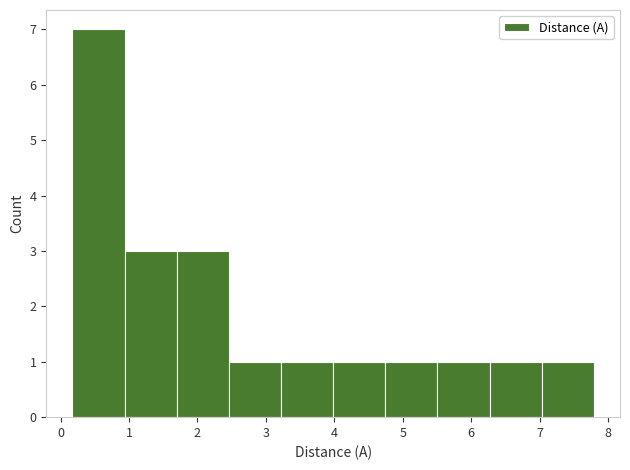

Over which range of the x-axis is the bar tallest?

0.2 to 0.9